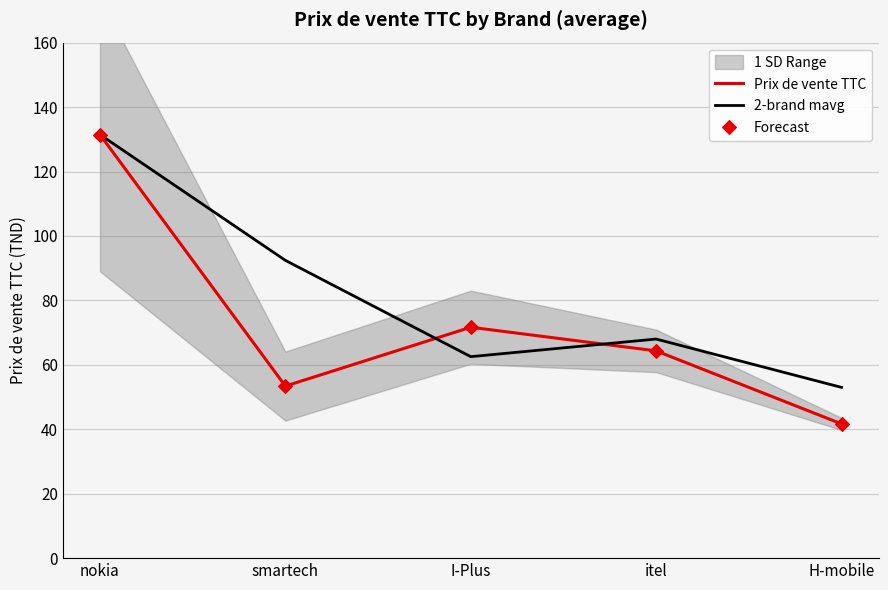

Which series has the widest spread of Y values?

Prix de vente TTC